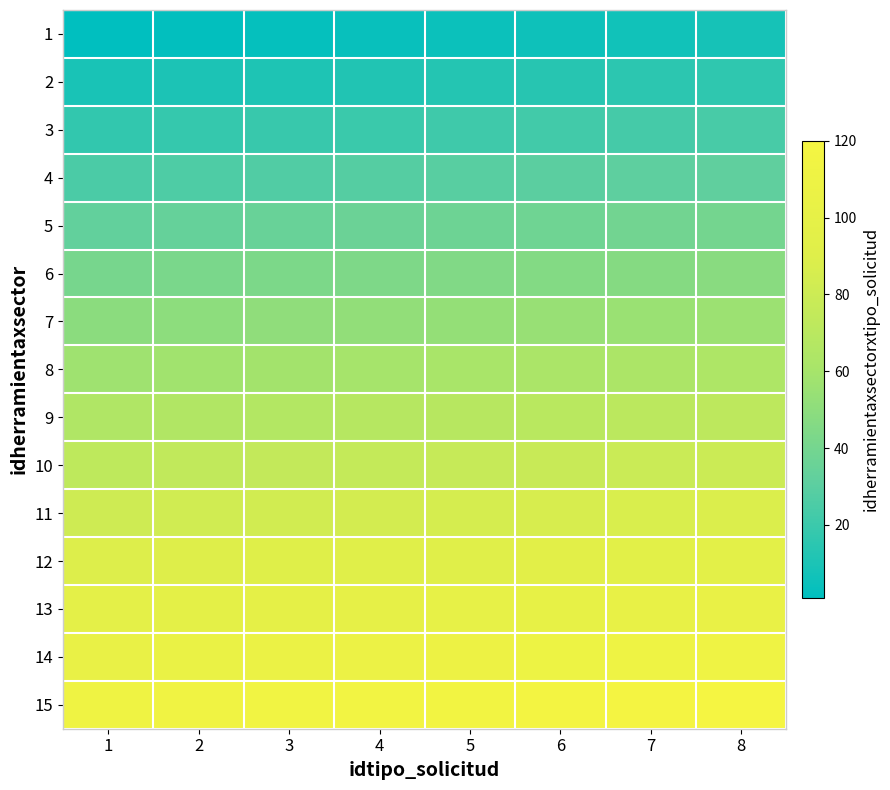

Reading right to left, list all the values displayed in this chart.

1: 8=8	7=7	6=6	5=5	4=4	3=3	2=2	1=1
2: 8=16	7=15	6=14	5=13	4=12	3=11	2=10	1=9
3: 8=24	7=23	6=22	5=21	4=20	3=19	2=18	1=17
4: 8=32	7=31	6=30	5=29	4=28	3=27	2=26	1=25
5: 8=40	7=39	6=38	5=37	4=36	3=35	2=34	1=33
6: 8=48	7=47	6=46	5=45	4=44	3=43	2=42	1=41
7: 8=56	7=55	6=54	5=53	4=52	3=51	2=50	1=49
8: 8=64	7=63	6=62	5=61	4=60	3=59	2=58	1=57
9: 8=72	7=71	6=70	5=69	4=68	3=67	2=66	1=65
10: 8=80	7=79	6=78	5=77	4=76	3=75	2=74	1=73
11: 8=88	7=87	6=86	5=85	4=84	3=83	2=82	1=81
12: 8=96	7=95	6=94	5=93	4=92	3=91	2=90	1=89
13: 8=104	7=103	6=102	5=101	4=100	3=99	2=98	1=97
14: 8=112	7=111	6=110	5=109	4=108	3=107	2=106	1=105
15: 8=120	7=119	6=118	5=117	4=116	3=115	2=114	1=113